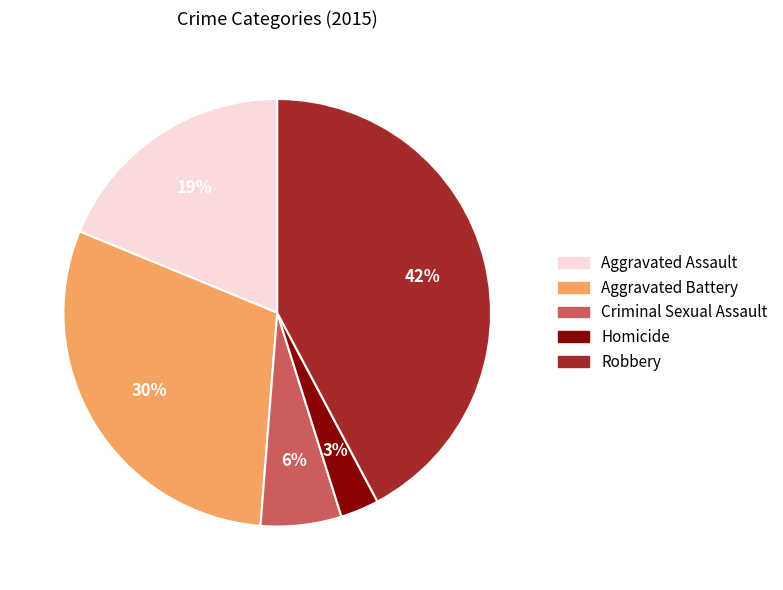

How many segments does this pie chart have?

5